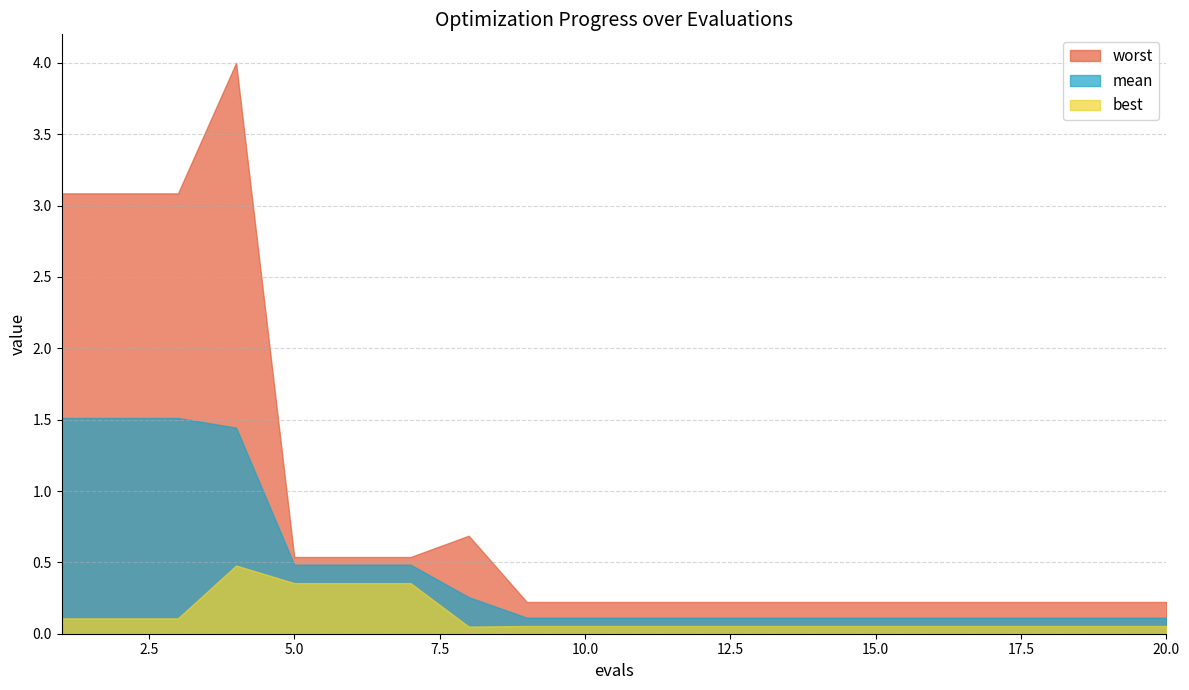

How many lines are shown in the chart?

3